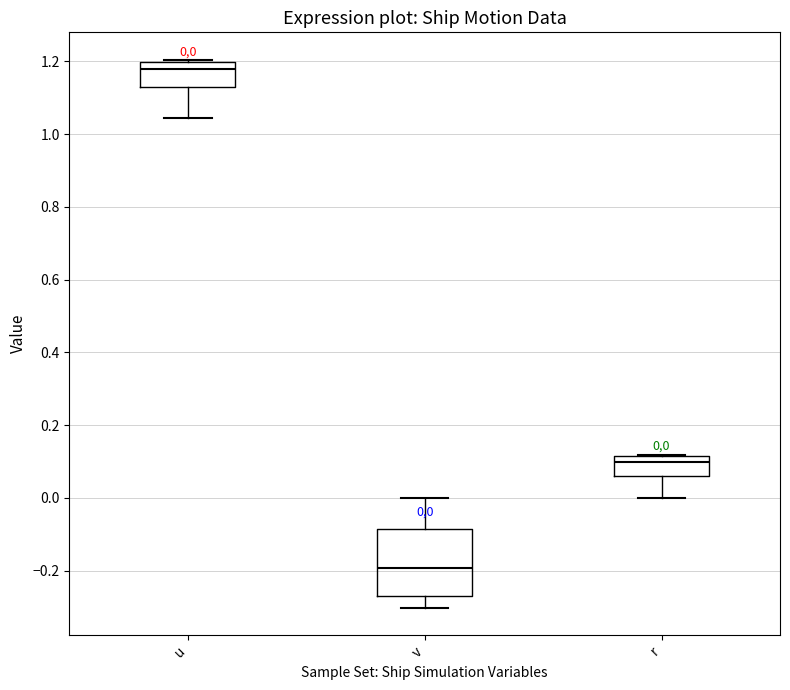

Which box is the tallest, from its lower edge to its upper edge?

v